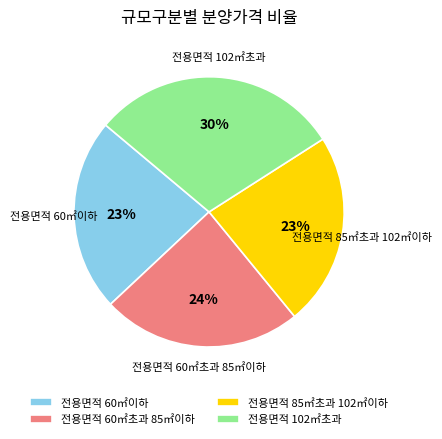

True or false: 전용면적 102㎡초과 accounts for 30% of the total.

True